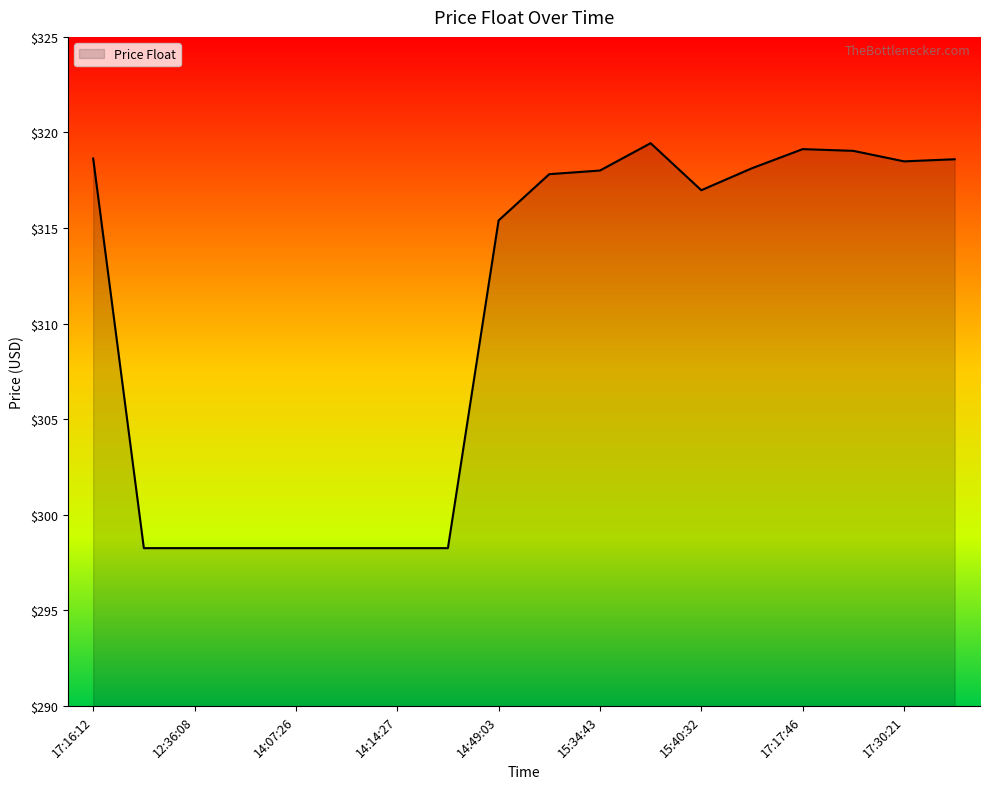

What is the minimum value shown in the chart?

298.3